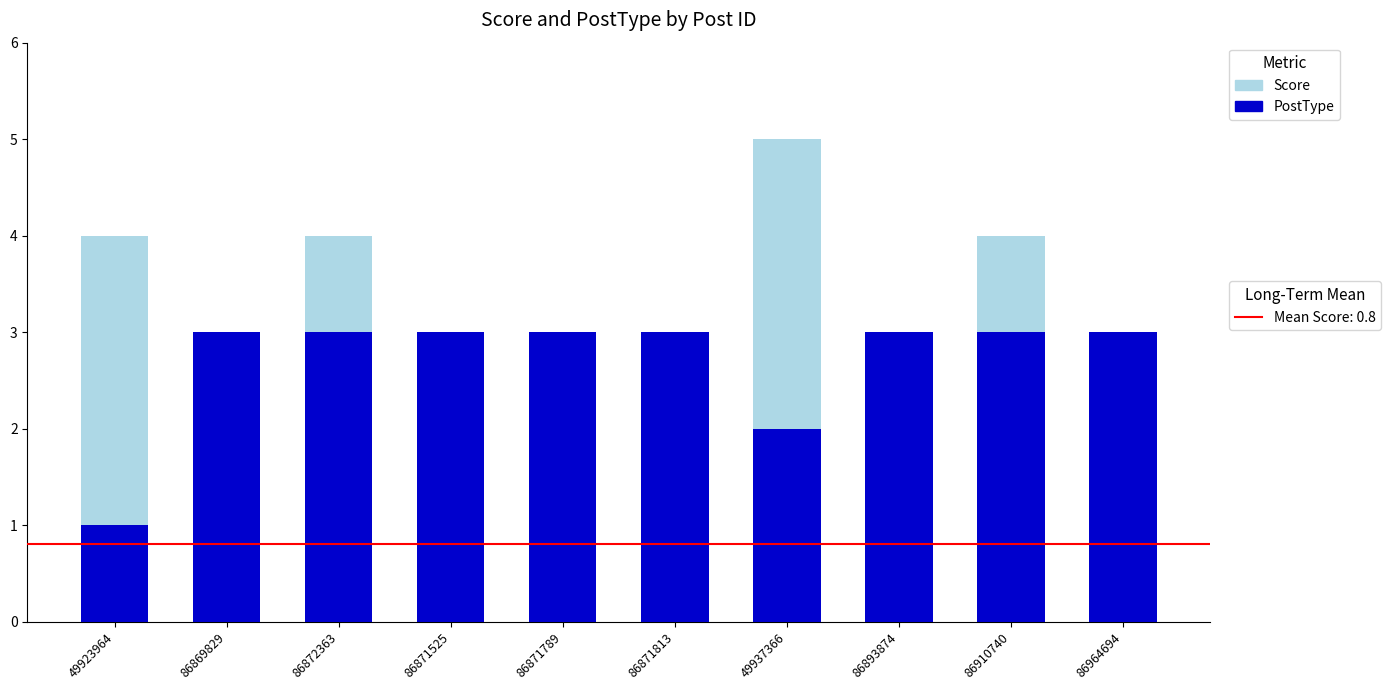

At which category is the sum across all series the highest?

49937366